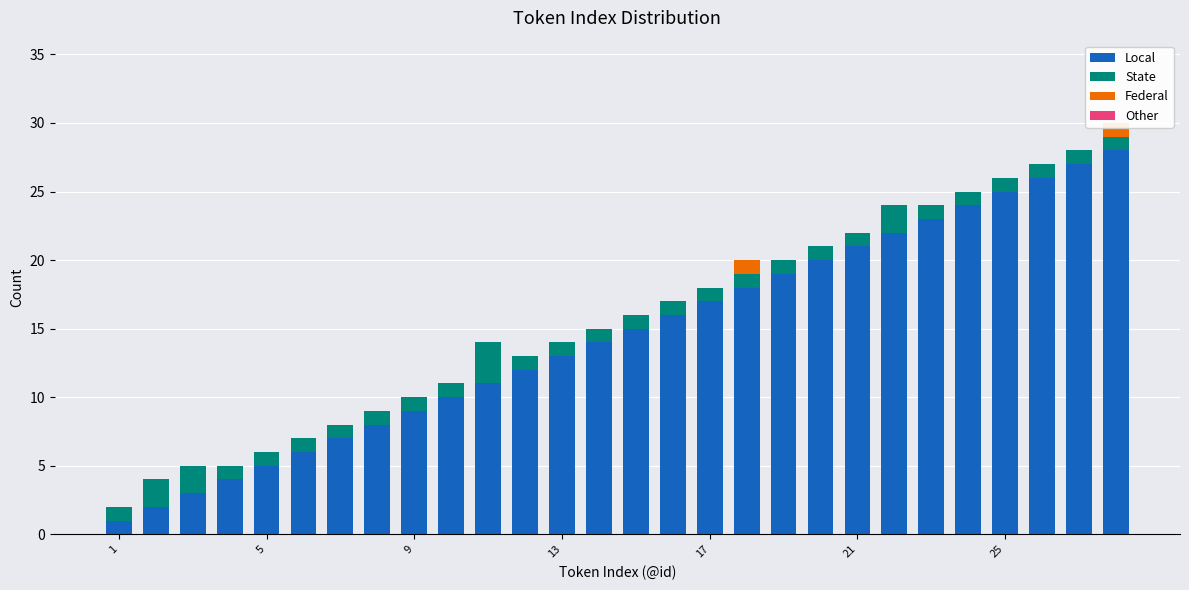

How many bars are there in total?

112